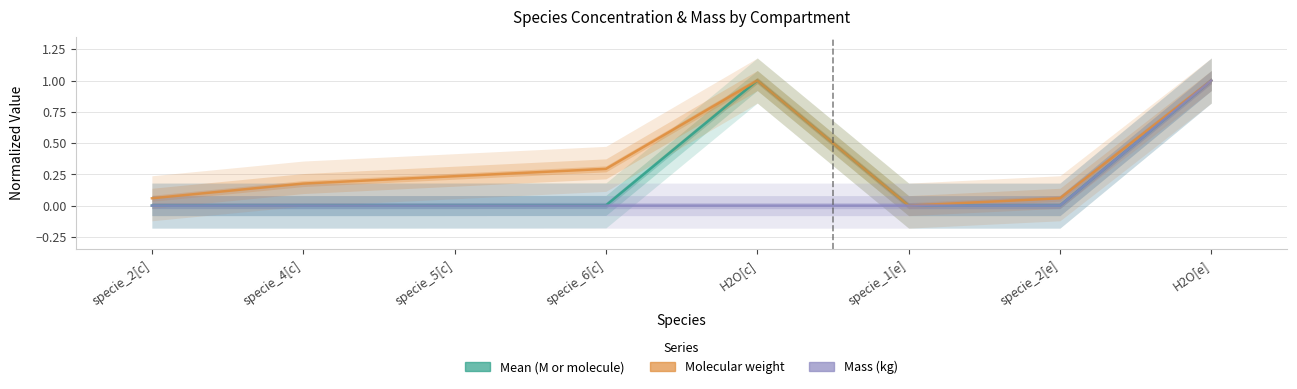

What is the spread (max minus min) of values at specie_4[c]?

0.2